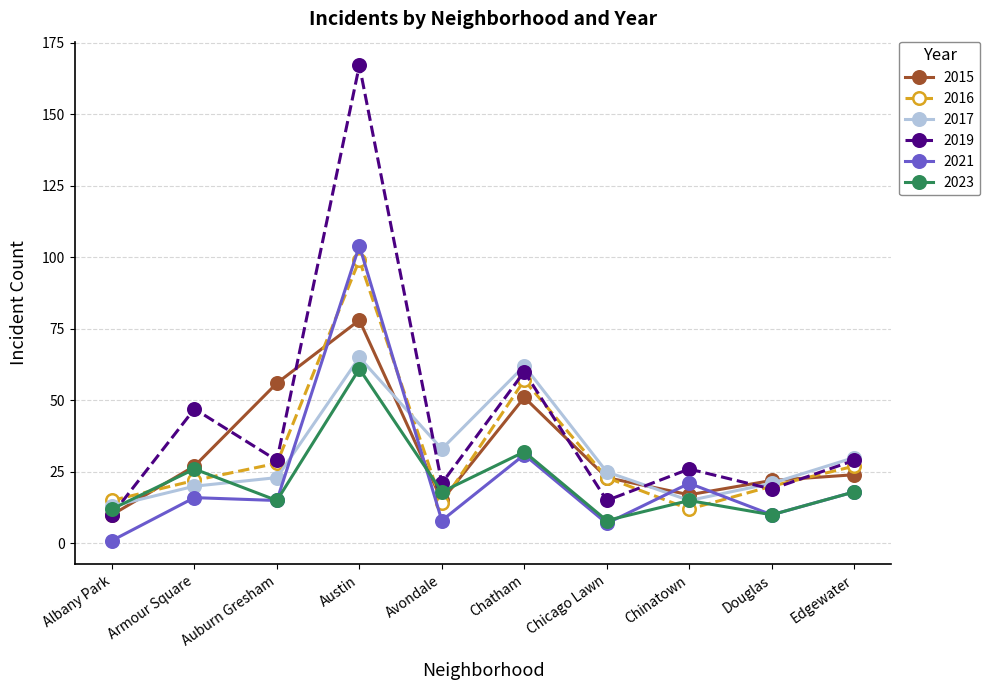

How many times do 2023 and 2016 cross each other?

6